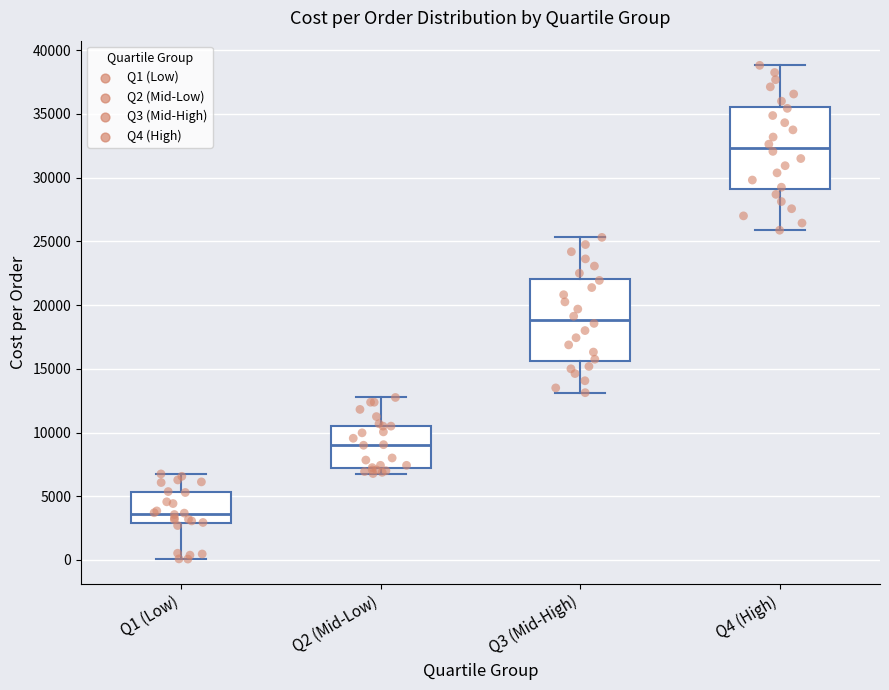

Which box has the highest median line?

Q4 (High)